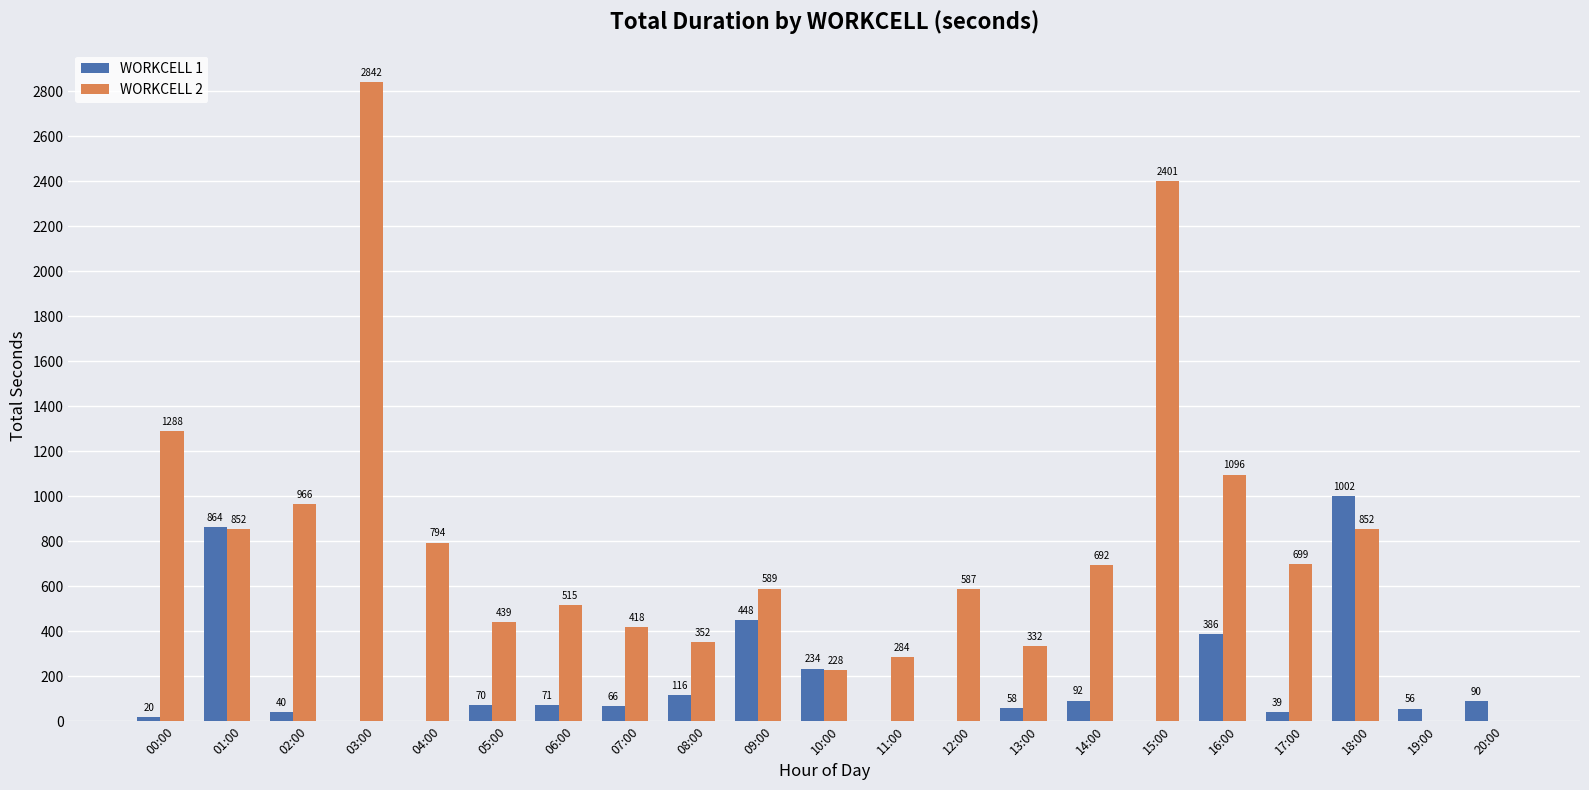

Does the chart contain stacked bars?

No